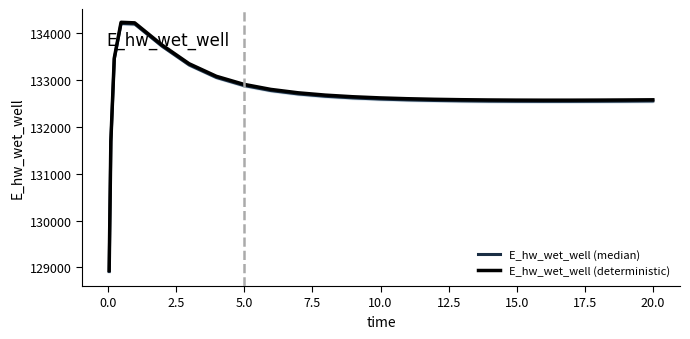

Which series has the largest total across all categories?

E_hw_wet_well (deterministic)